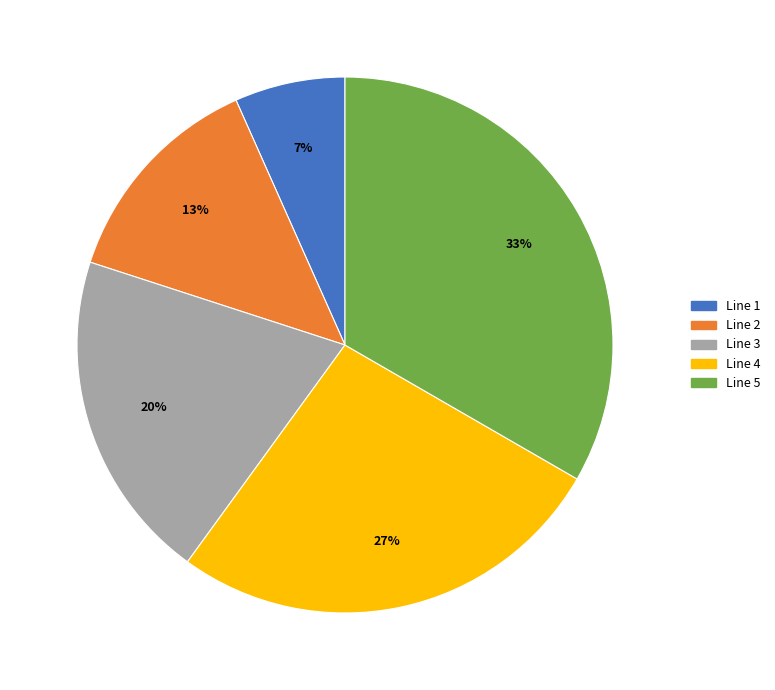

Is the sum of Line 3 and Line 1 greater than half?

No